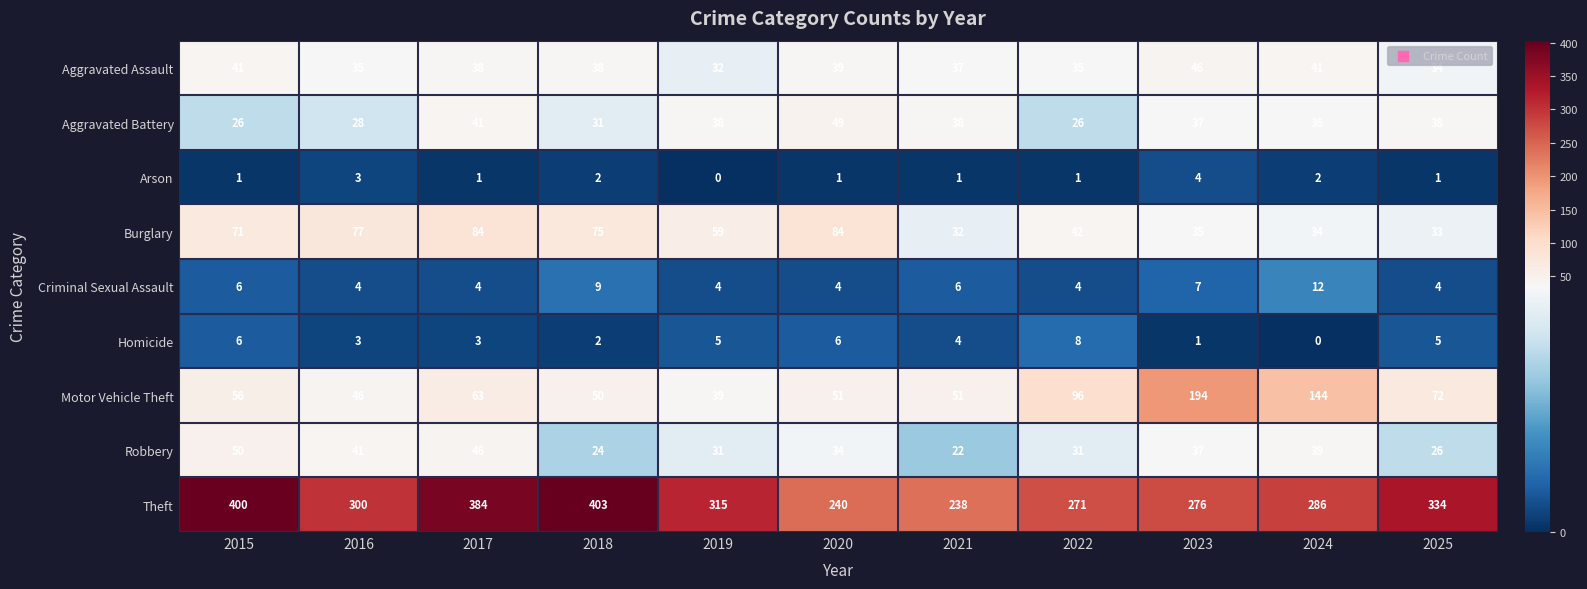

What is the approximate value of Robbery at 2023?

37